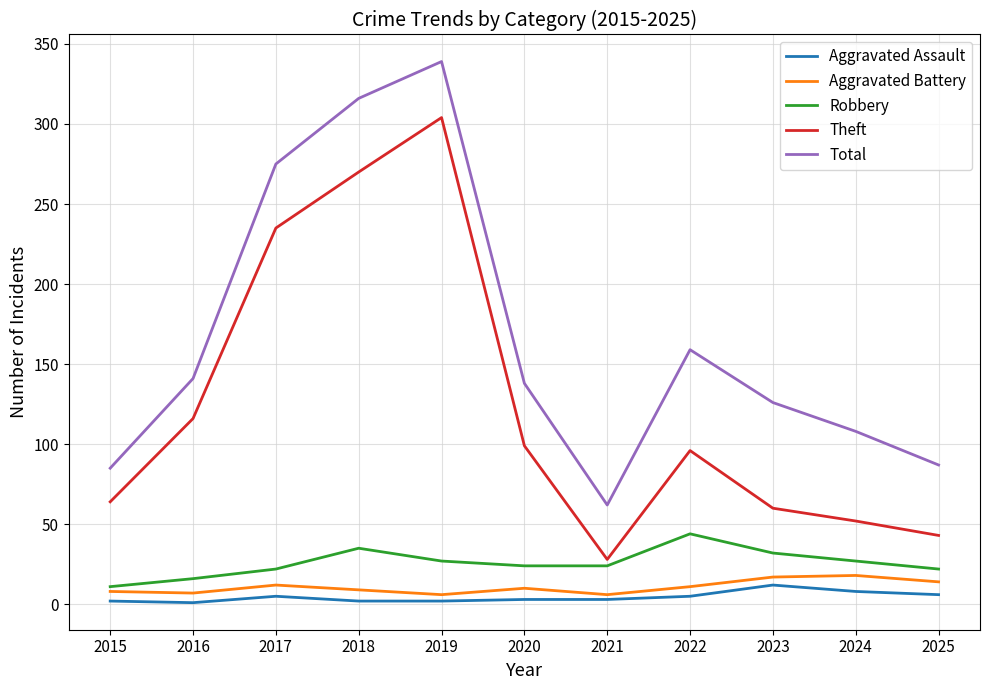

True or false: Aggravated Battery and Total cross at least once.

False